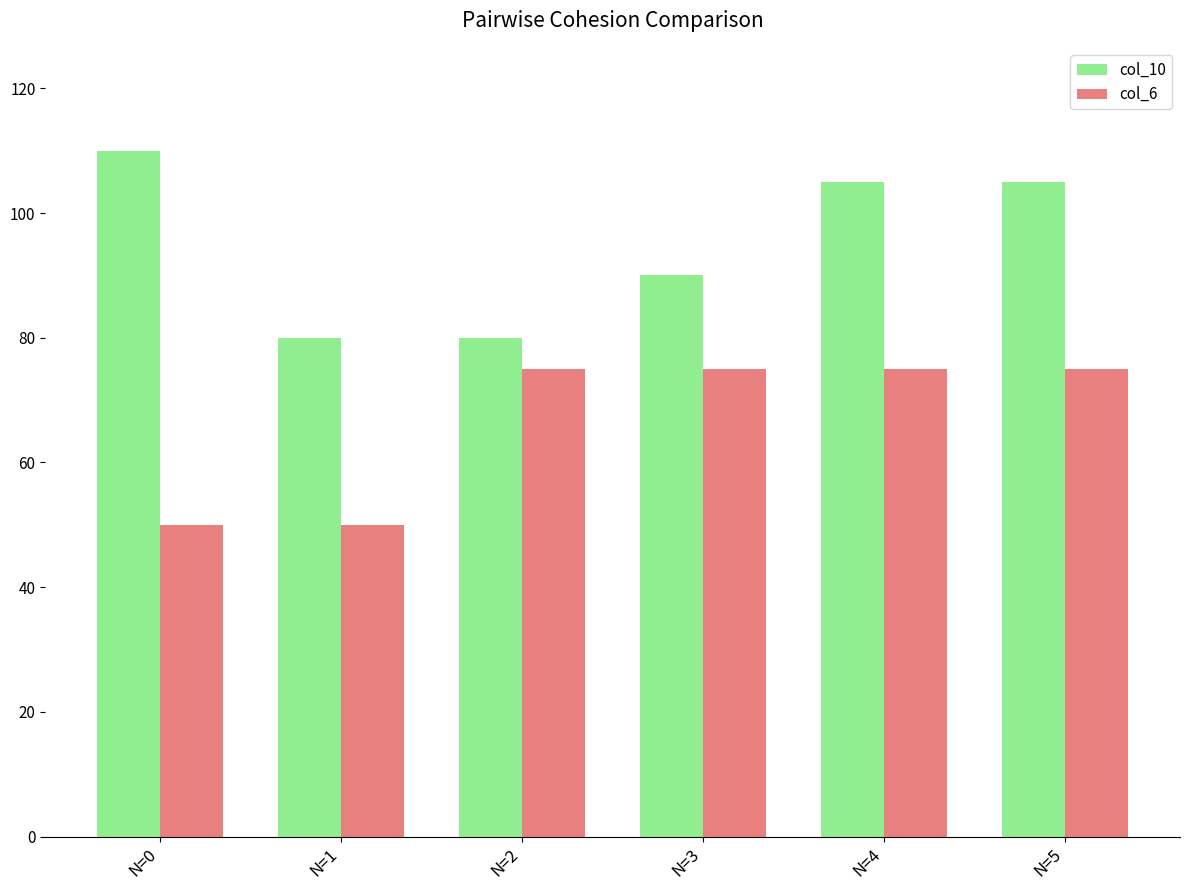

What is the difference between the highest and lowest values at N=0?

60